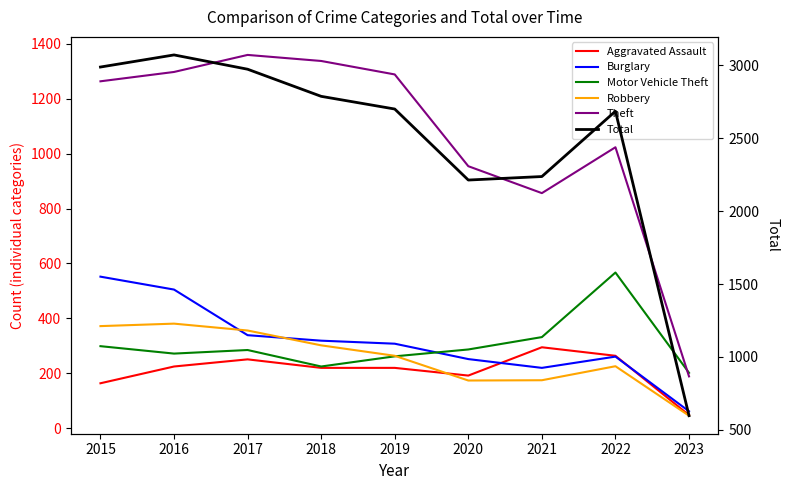

The value of Total at 2018 is 1757. True or false?

False